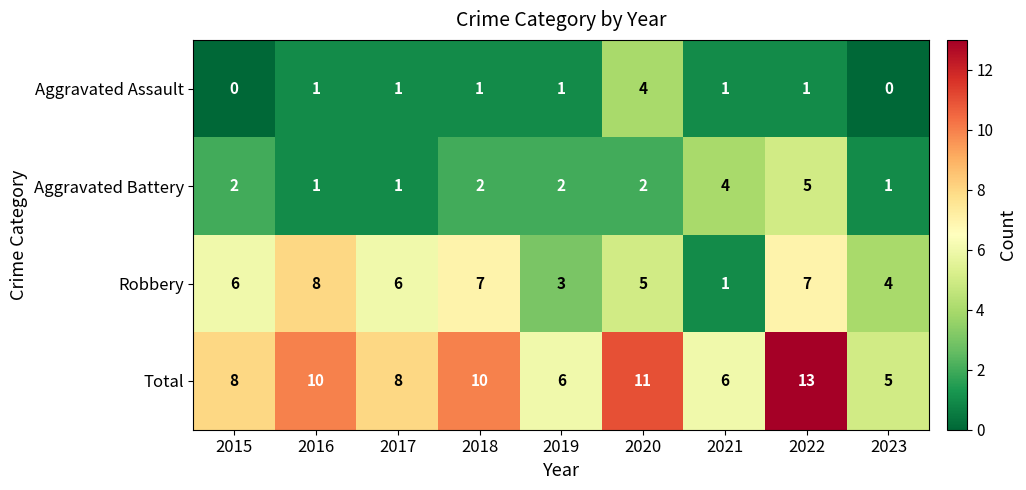

What is the greatest value displayed?

13